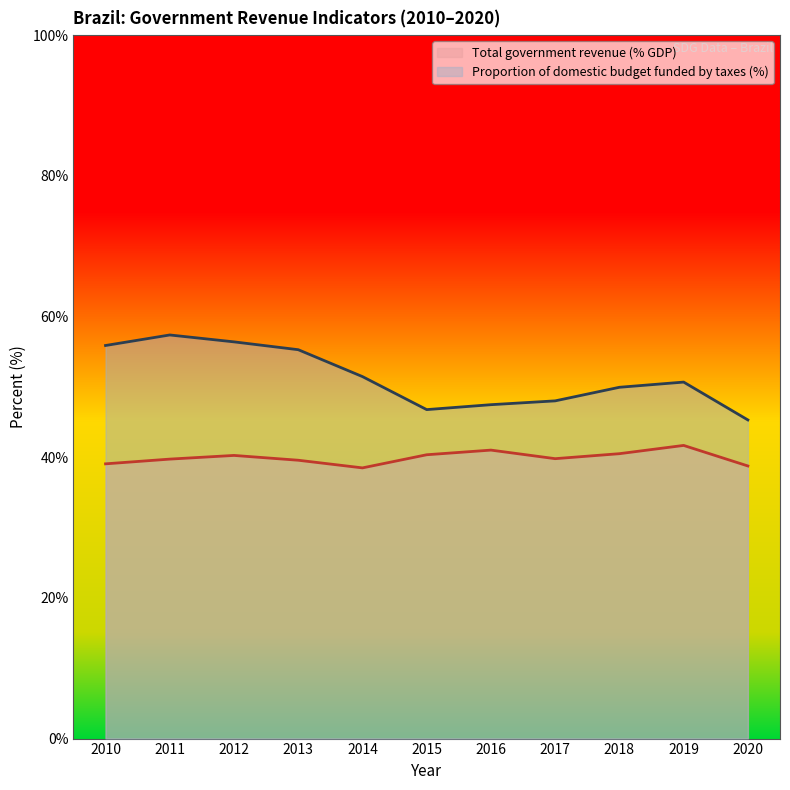

Does the chart display data point markers on the line(s)?

No